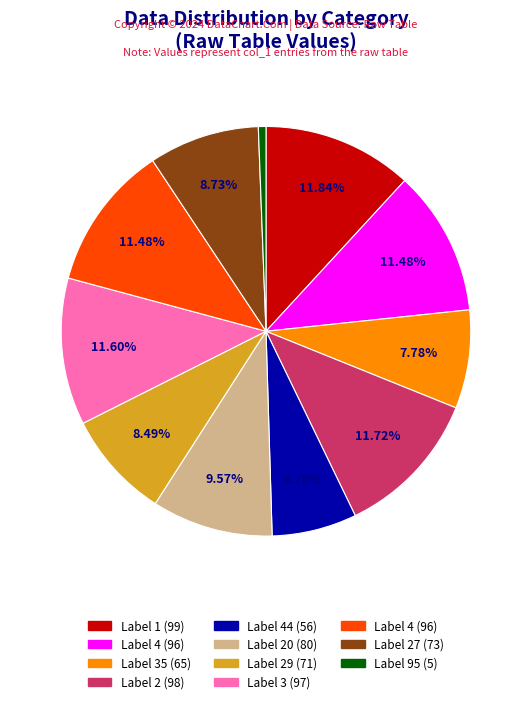

Is there any slice that represents more than half of the pie?

No